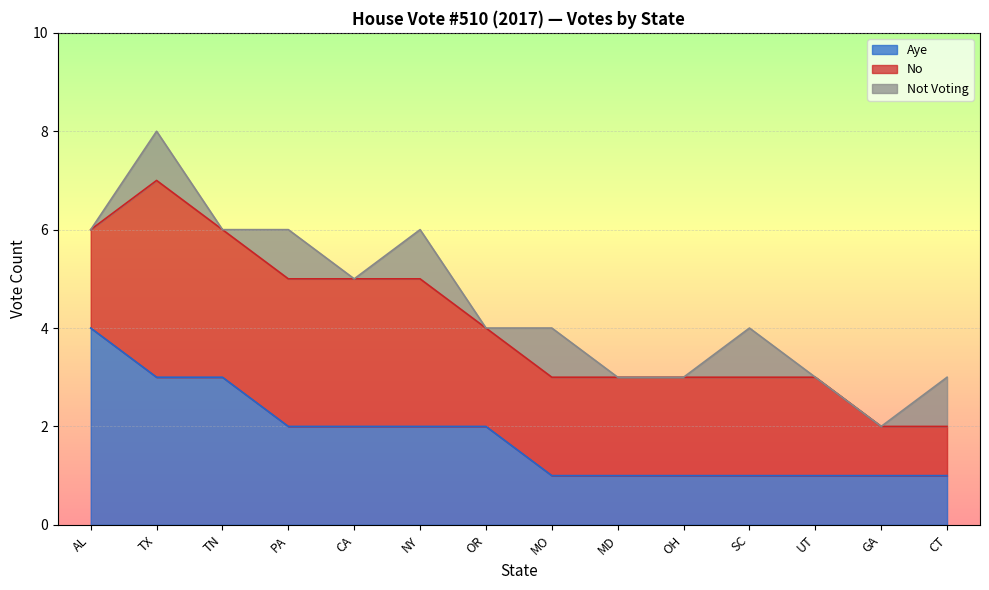

What is the label of the 10th point from the right?

CA